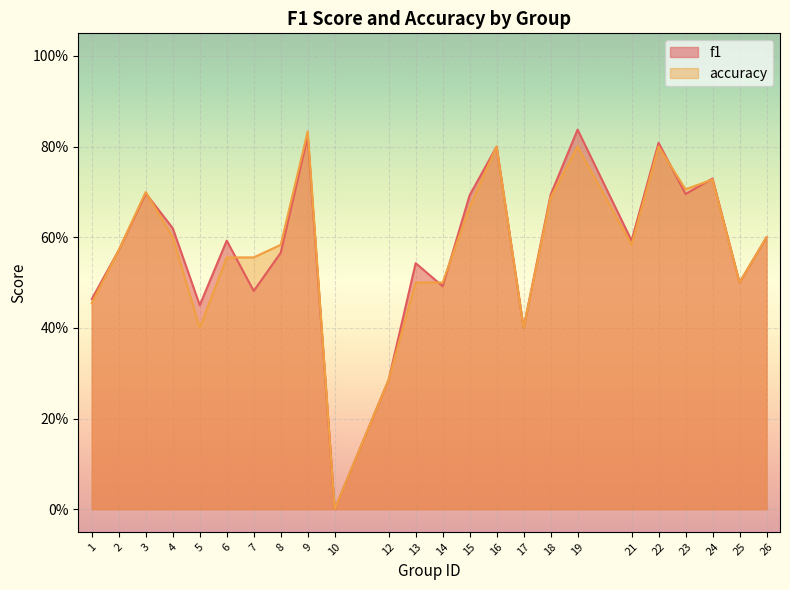

What are all the series names shown in the legend?

f1, accuracy